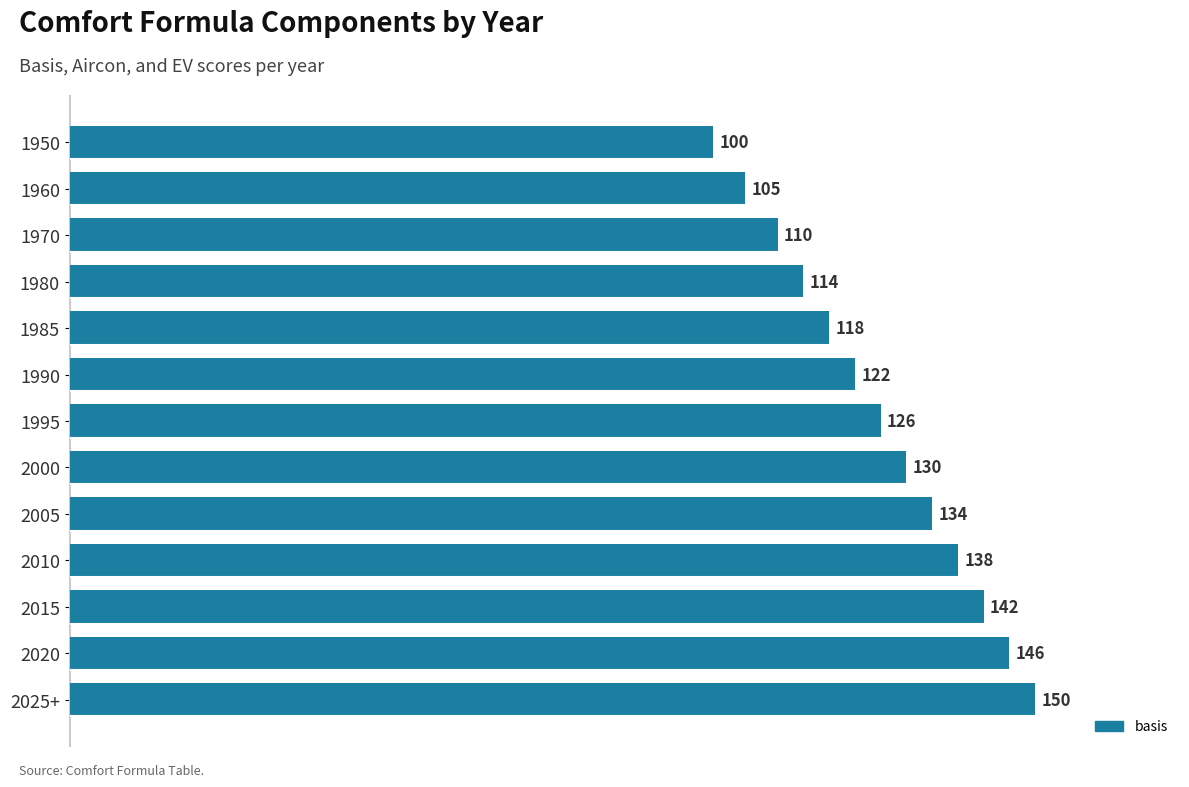

Reading top to bottom, what are all the values shown in this chart?

100	105	110	114	118	122	126	130	134	138	142	146	150